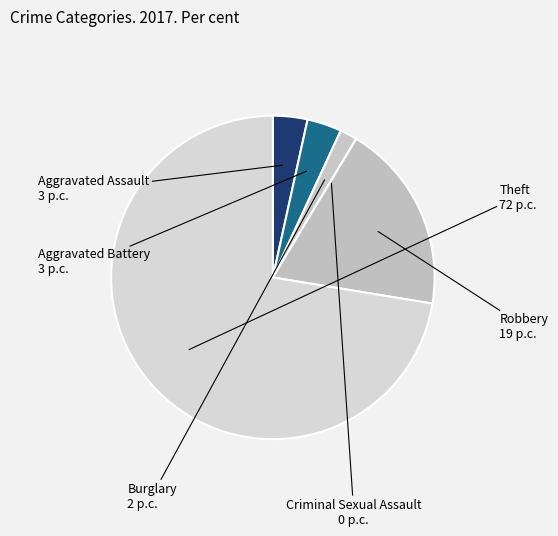

What is the ratio of the value at Robbery to the value at Theft?

0.3